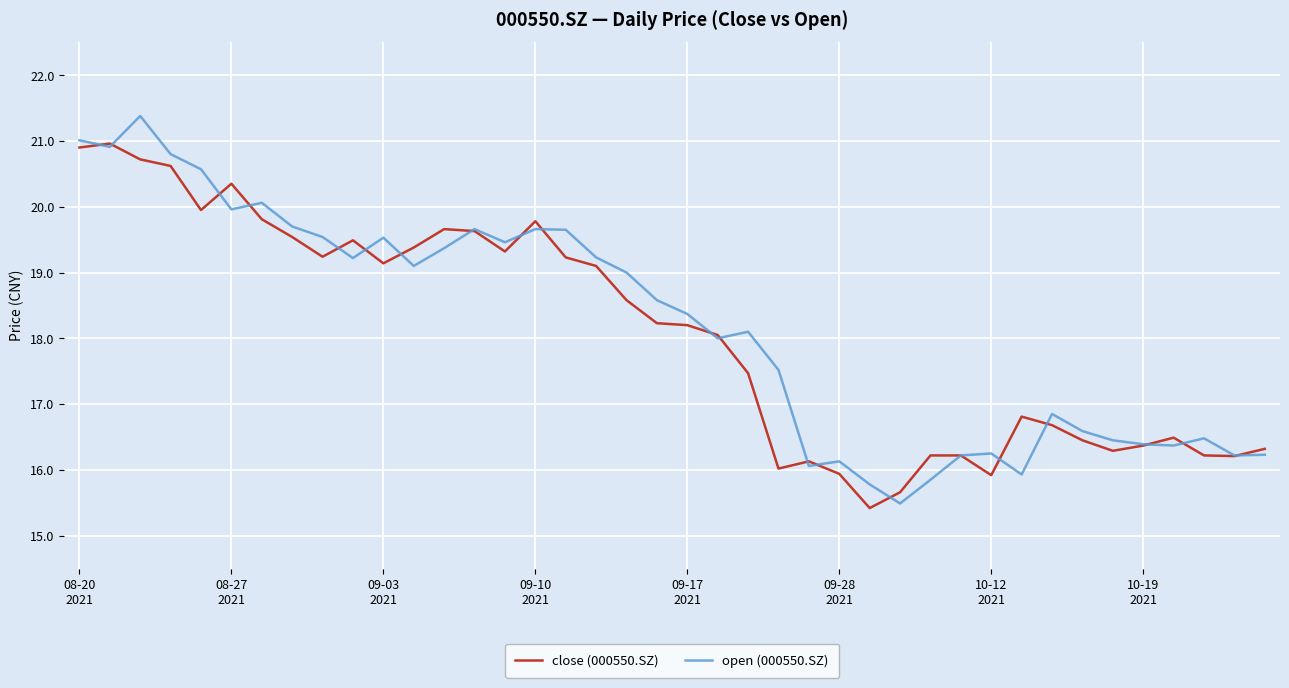

What is the minimum value shown in the chart?

15.4